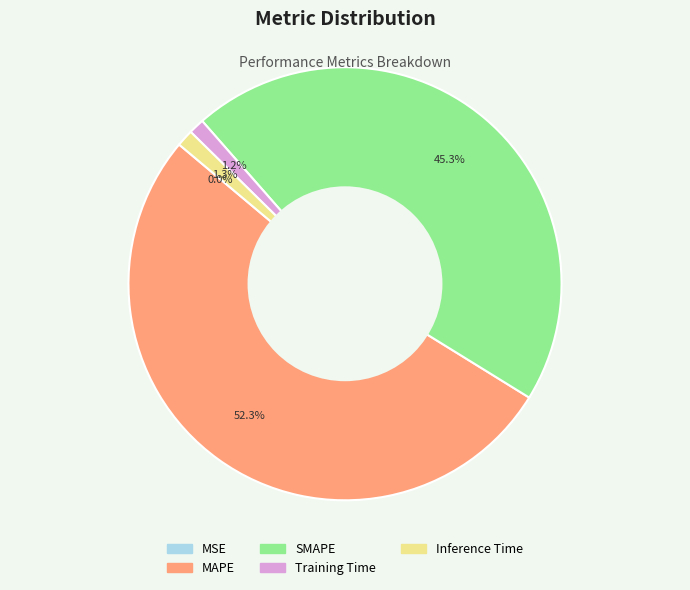

Is the sum of MAPE and Inference Time greater than half?

Yes